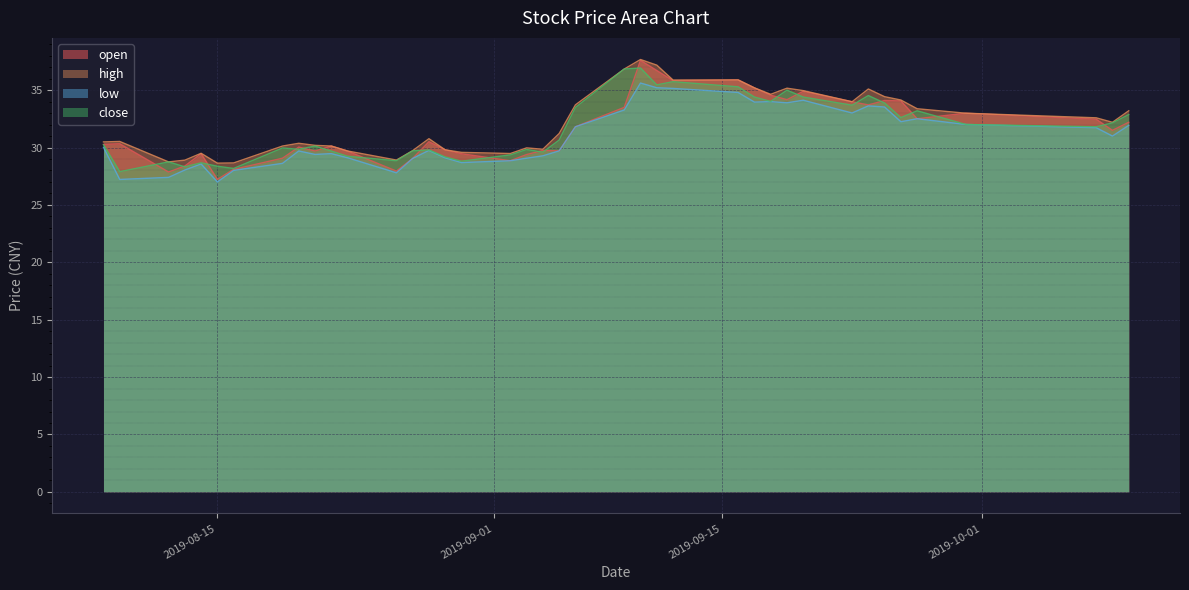

Which series has the largest total across all categories?

high